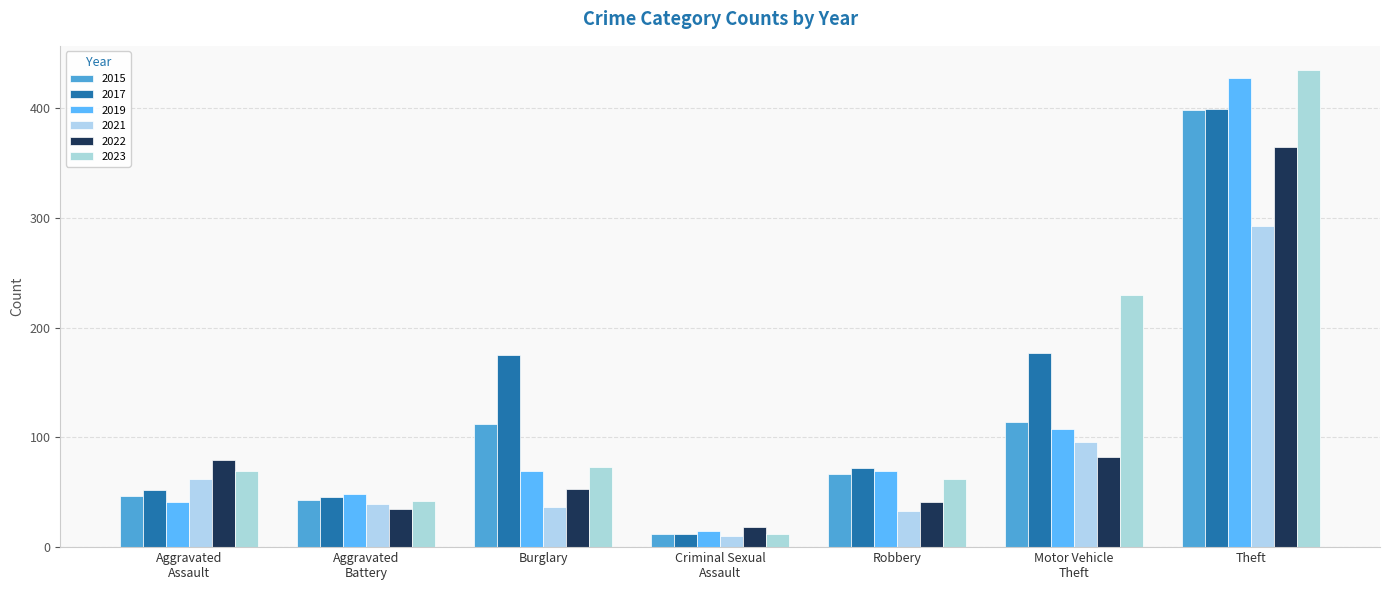

At which label does 2021 reach its peak?

Theft